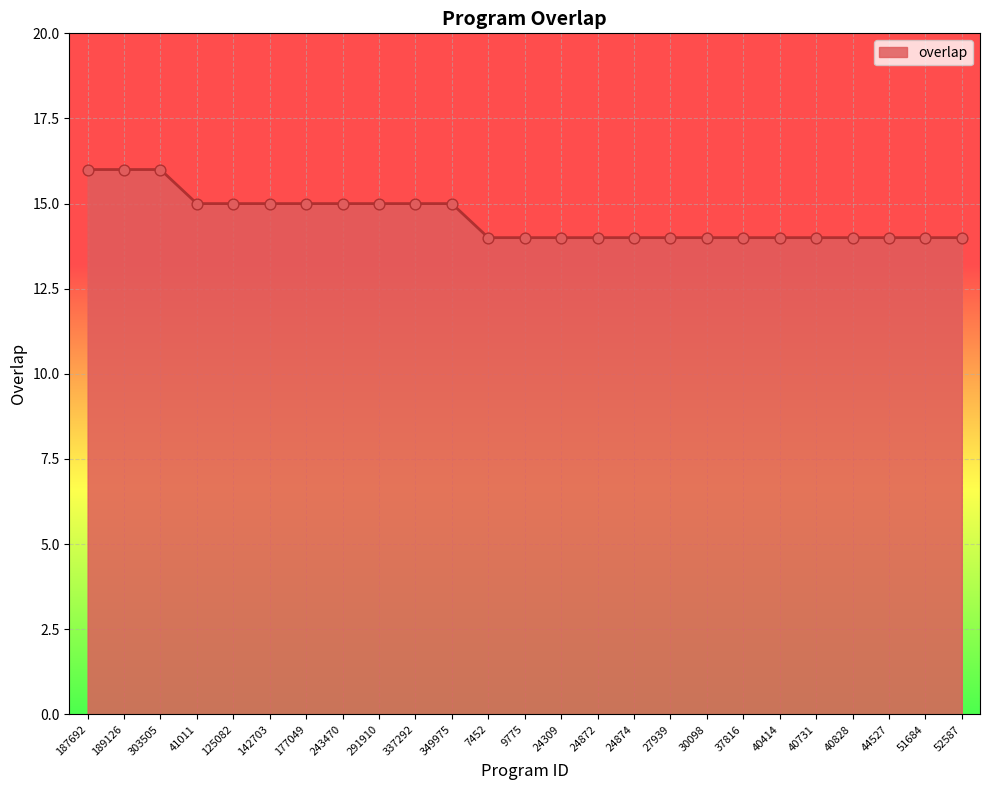

Approximately how many times larger is the value at 9775 compared to 187692?

0.9